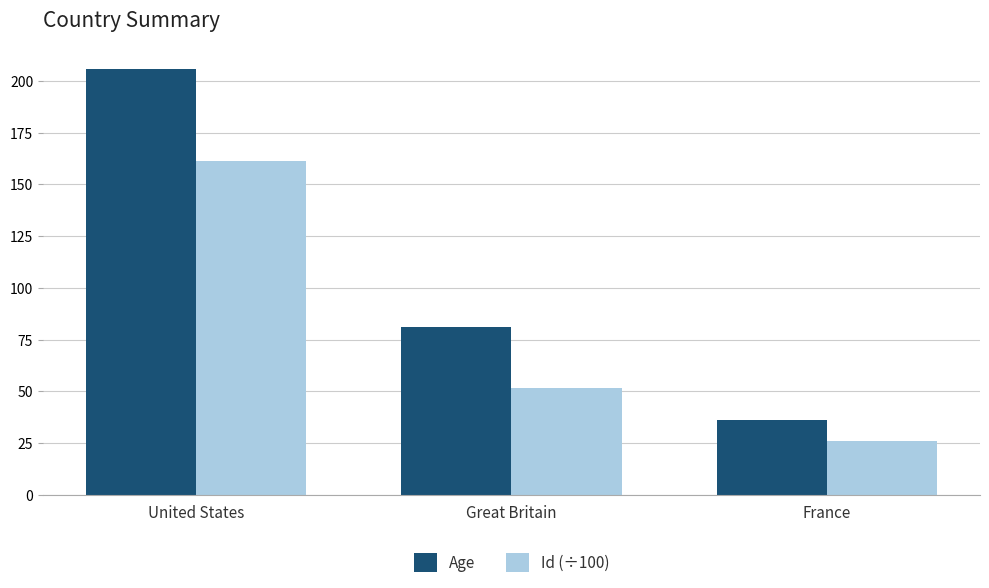

Rank the series by their average value, from highest to lowest.

Age, Id (÷100)